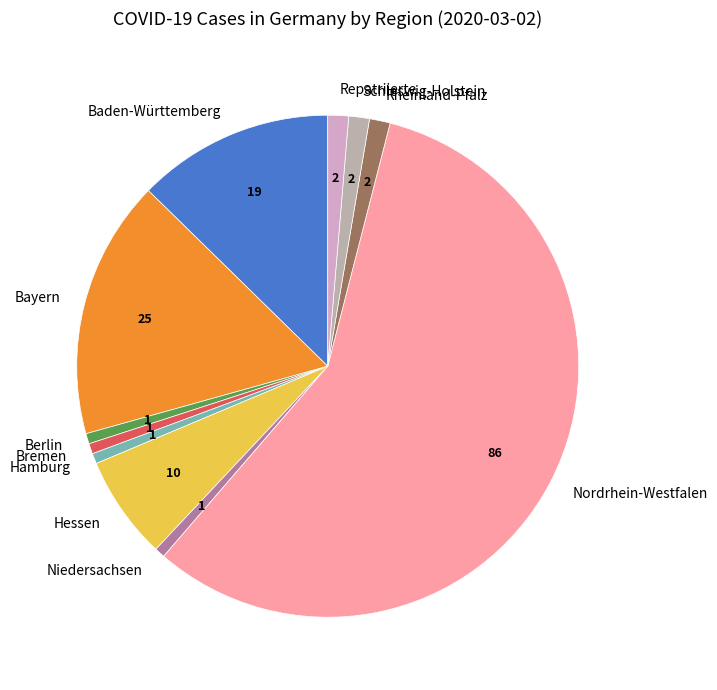

Which slice is the largest?

Nordrhein-Westfalen